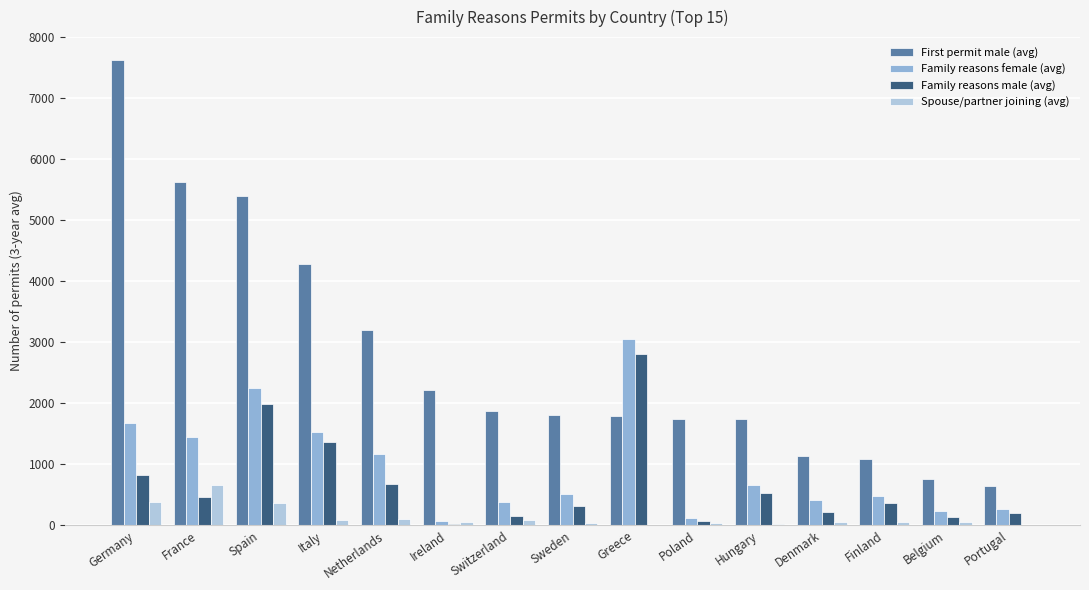

Is the value of First permit male (avg) at Denmark greater than the value of Family reasons male (avg) at Germany?

Yes